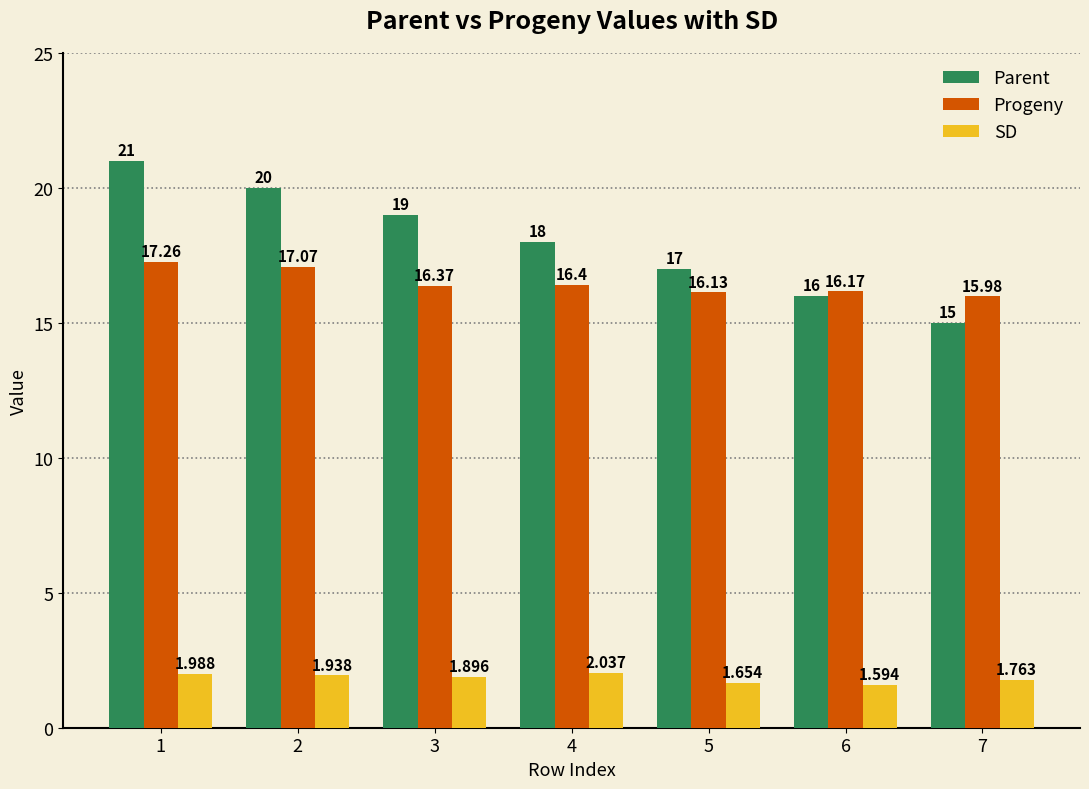

Which series has the widest spread of values?

Parent